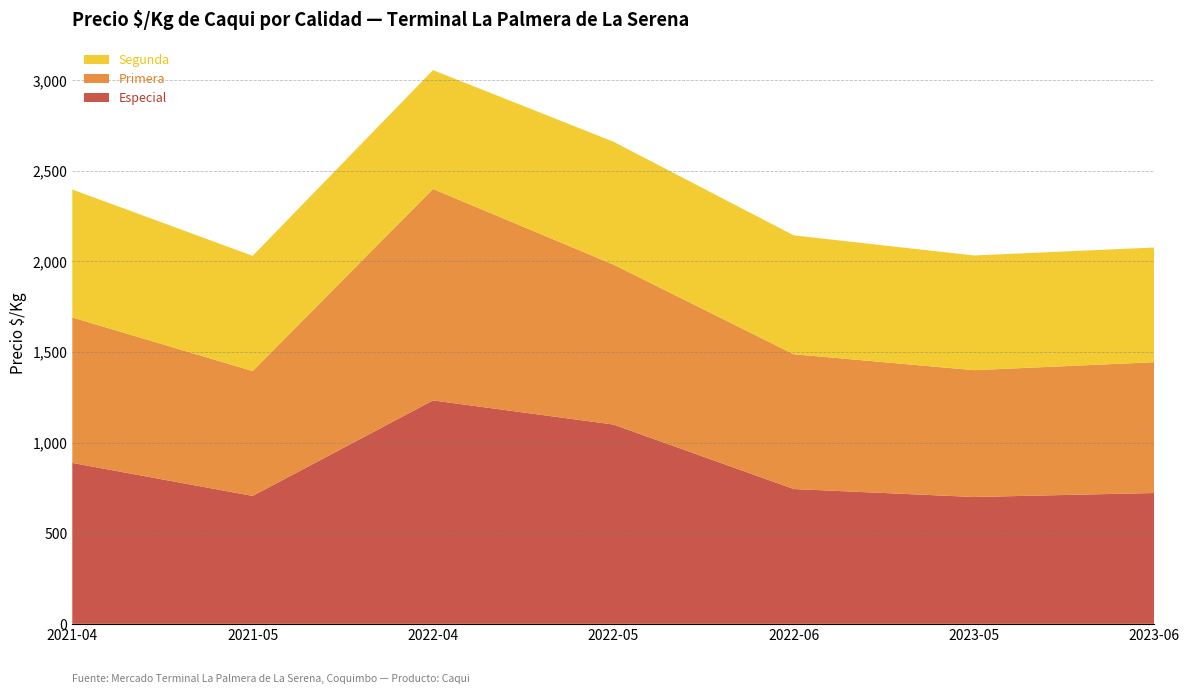

At which category is the sum across all series the highest?

2022-04